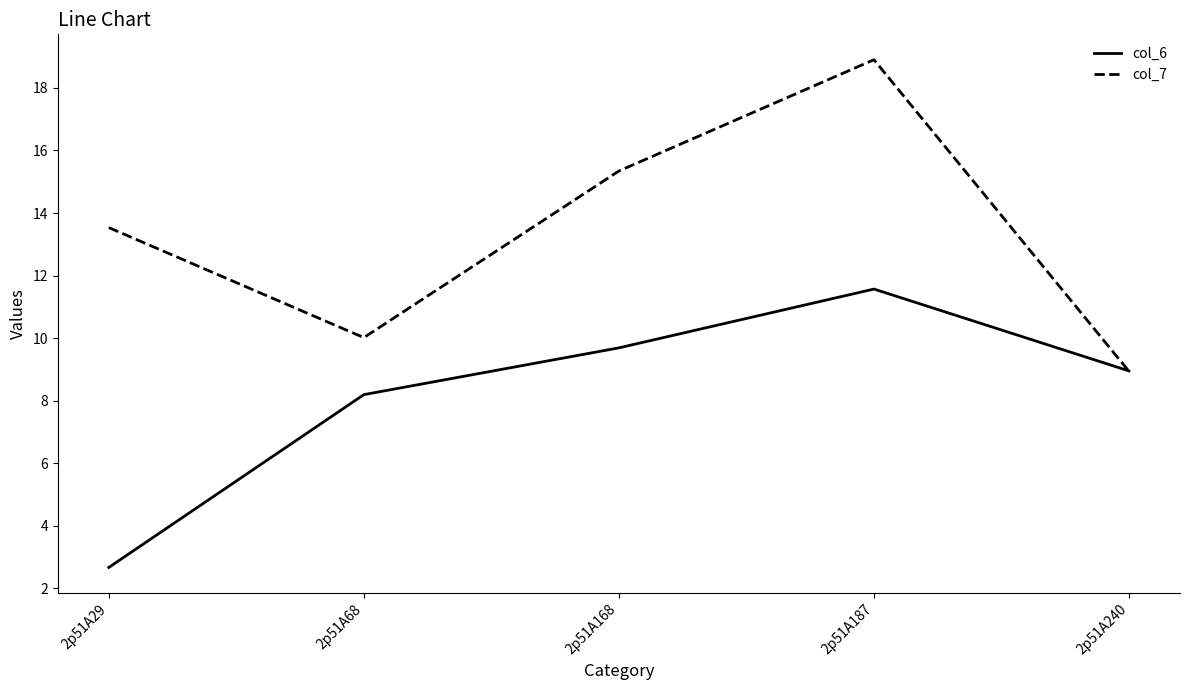

True or false: col_7 has a value of 18.9 at 2p51A187.

True